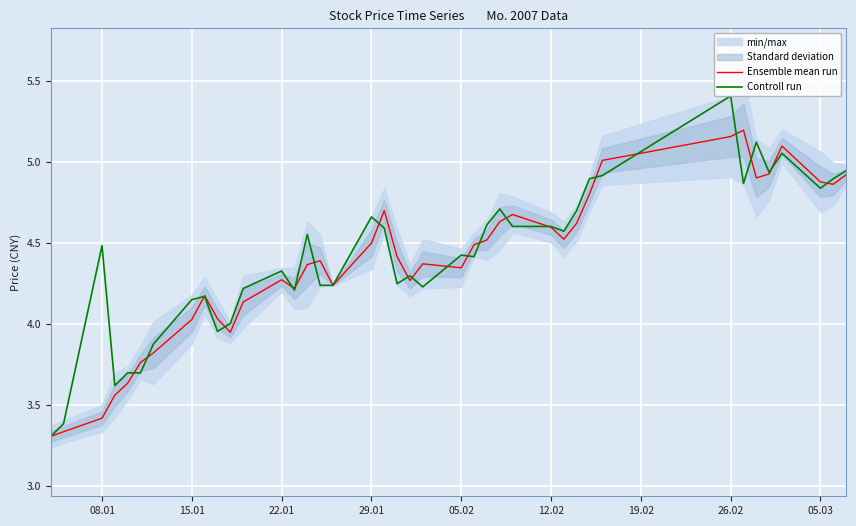

True or false: Controll run has a value of 6.3 at 29.01.

False